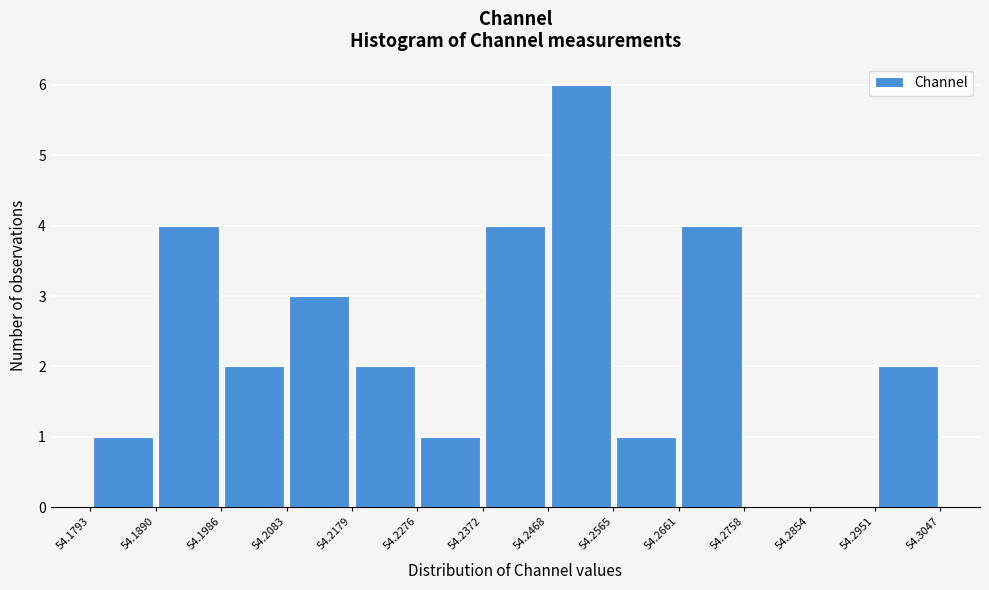

Reading left to right, list every bar in this chart as the range it spans on the x-axis followed by its height. The values are not printed on the chart, so give them approximately, as read against the axis.

54.1793 to 54.1890: 1
54.1890 to 54.1986: 4
54.1986 to 54.2083: 2
54.2083 to 54.2179: 3
54.2179 to 54.2276: 2
54.2276 to 54.2372: 1
54.2372 to 54.2468: 4
54.2468 to 54.2565: 6
54.2565 to 54.2661: 1
54.2661 to 54.2758: 4
54.2758 to 54.2854: 0
54.2854 to 54.2951: 0
54.2951 to 54.3047: 2